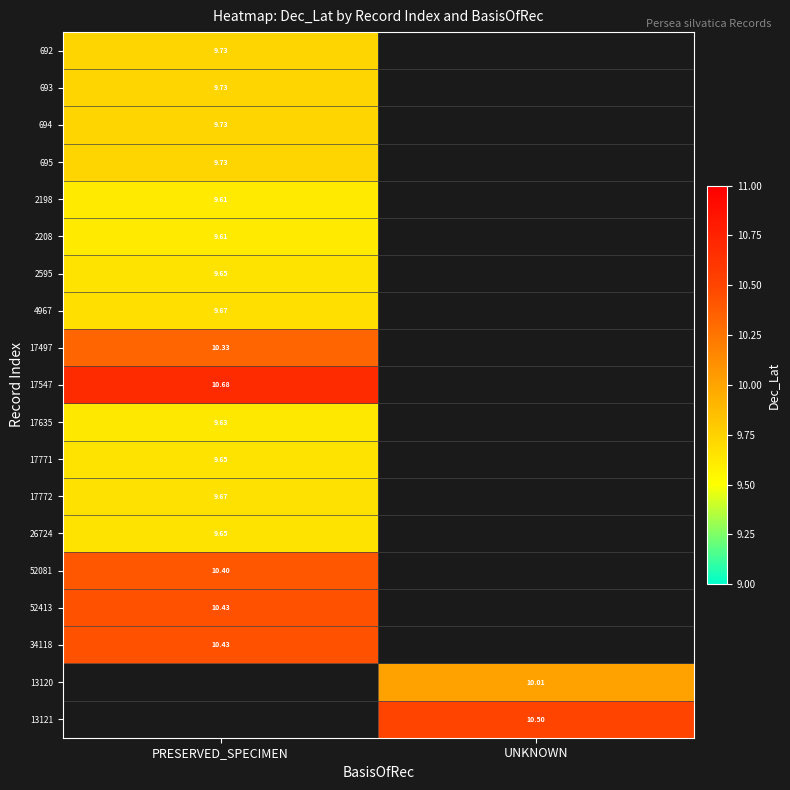

How many series are shown in this chart?

19